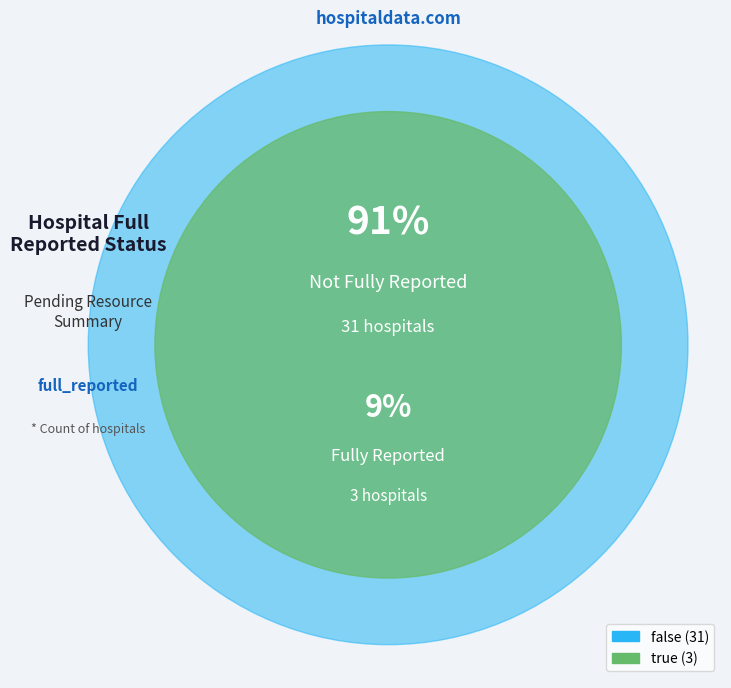

What portion of the pie excludes false?

8.8%